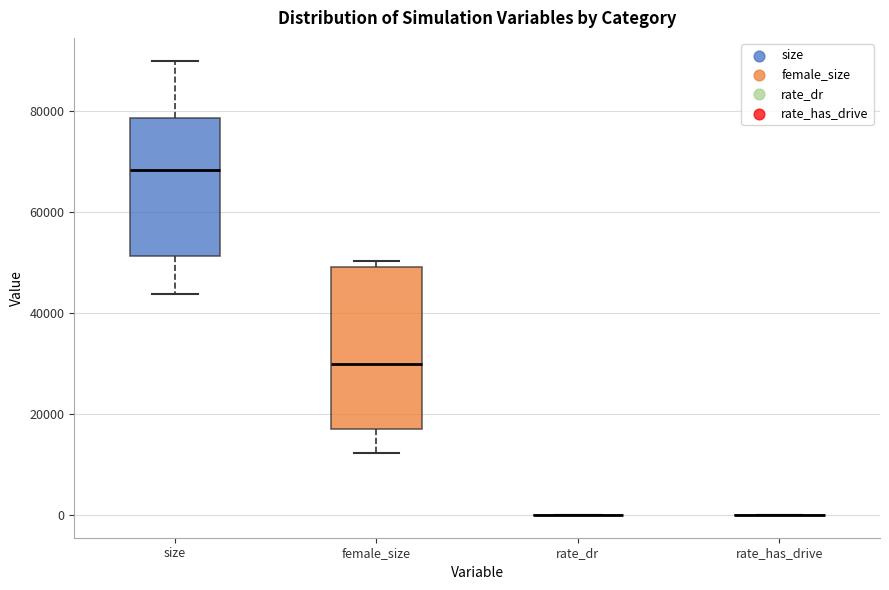

Which box is the tallest, from its lower edge to its upper edge?

female_size